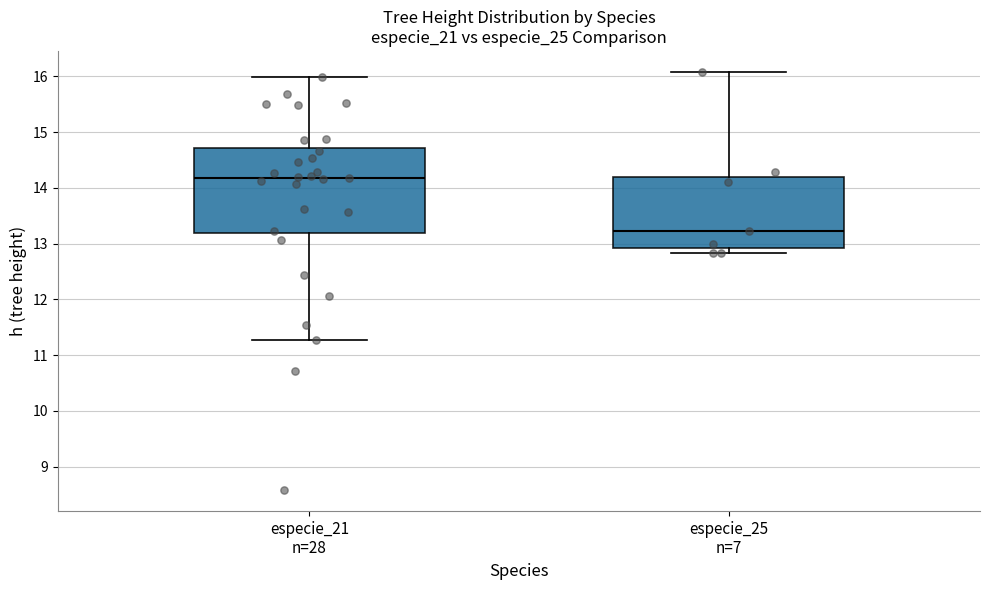

Where does the upper whisker of the box for especie_21 n=28 end on the y-axis? The values are not printed on the chart, so give them approximately, as read against the axis.

16.0